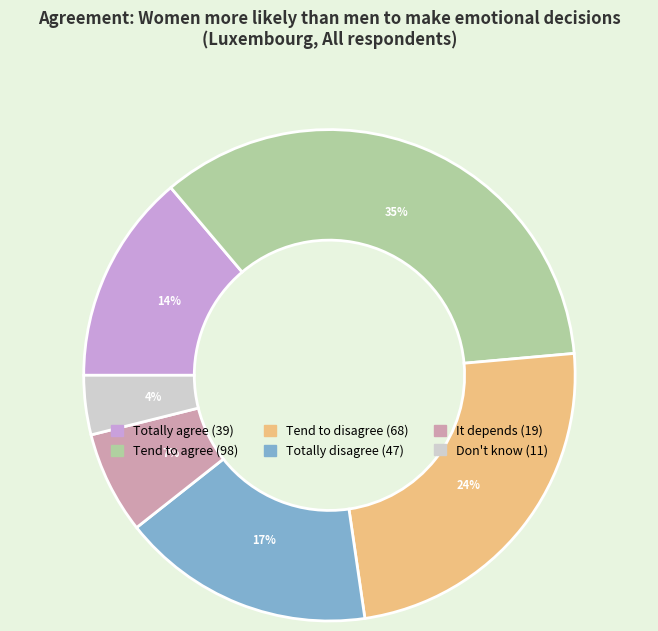

What is the smallest slice in the pie chart?

Don't know